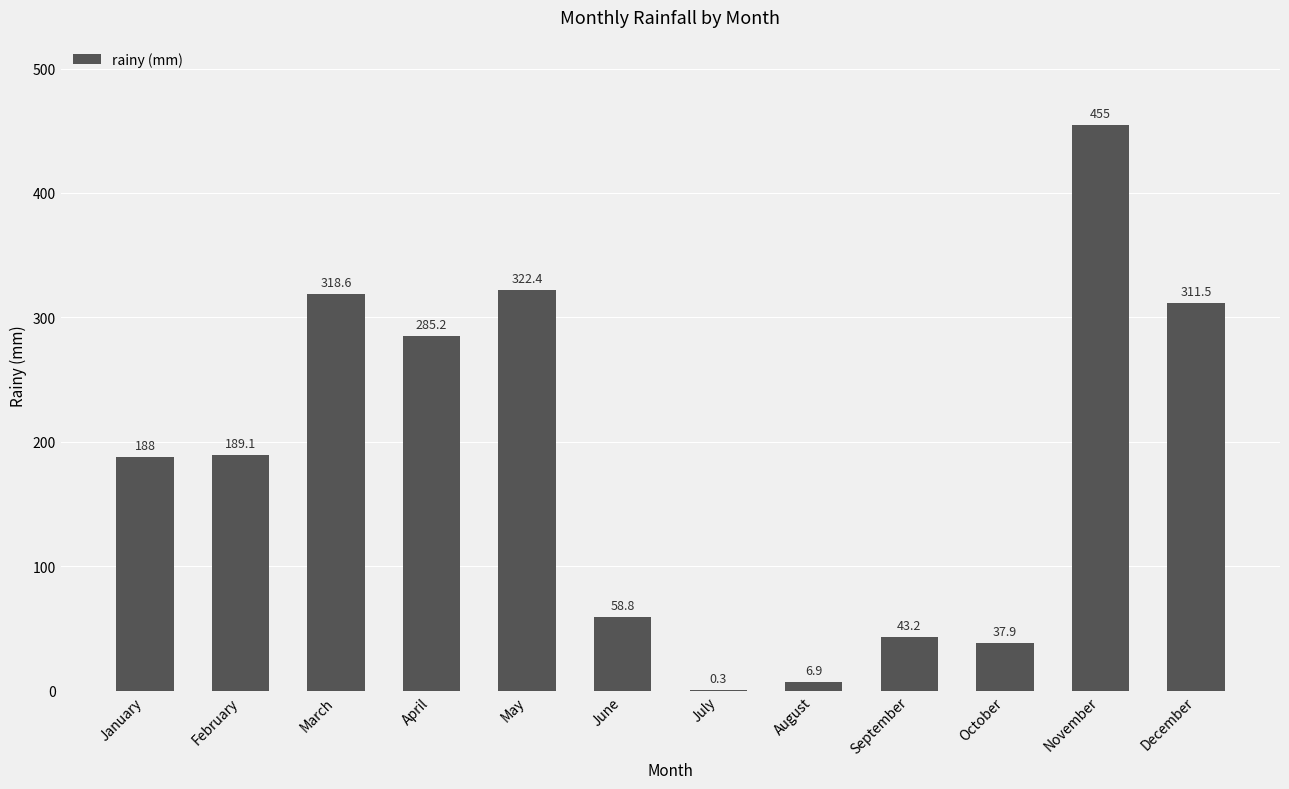

What is the greatest value displayed?

455.0